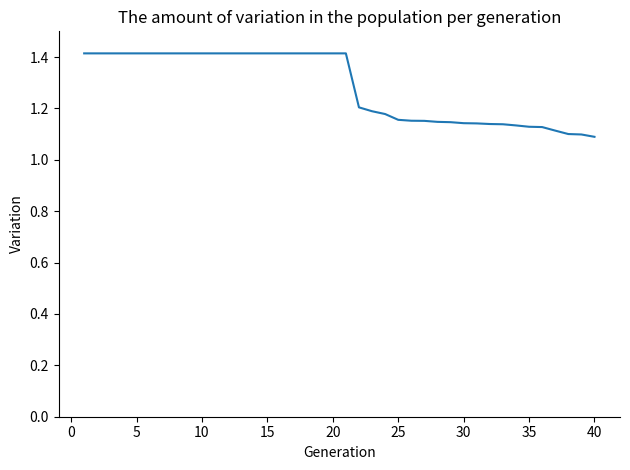

How many lines are shown in the chart?

1